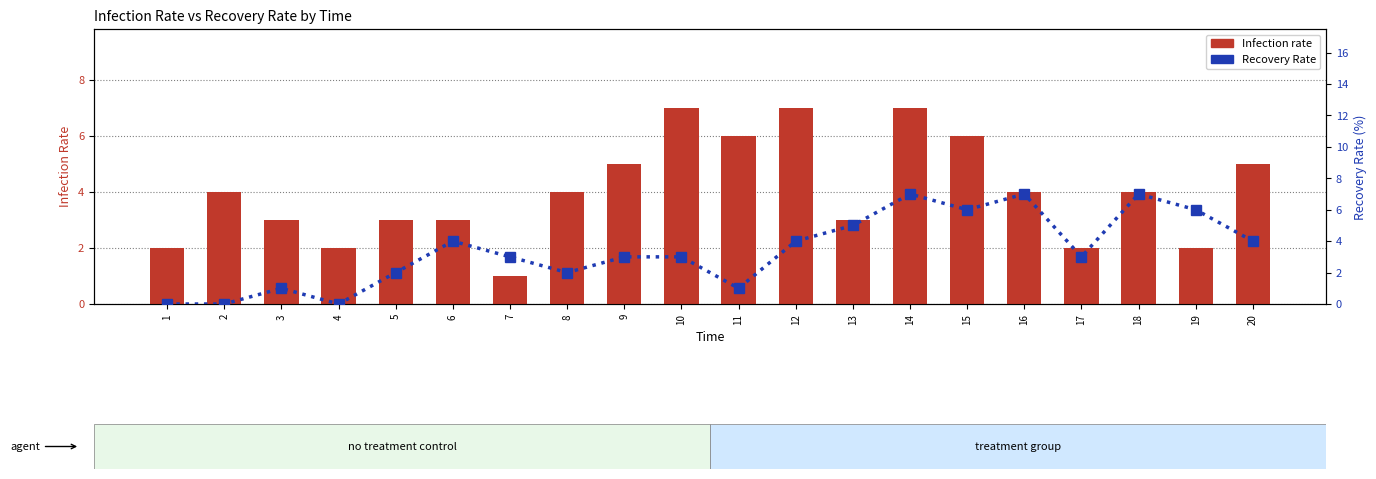

What is the value of the Recovery Rate bar at the 15th from the left?

6